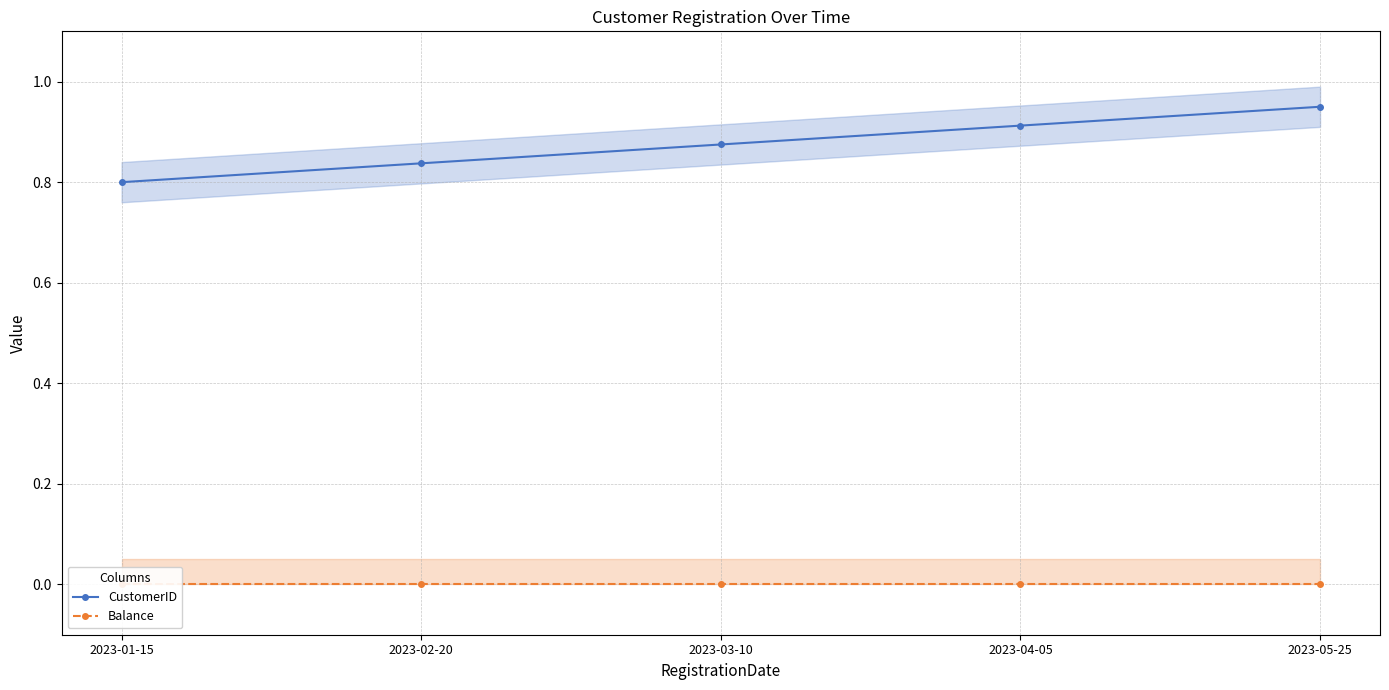

What is the label of the 5th point from the right?

2023-01-15